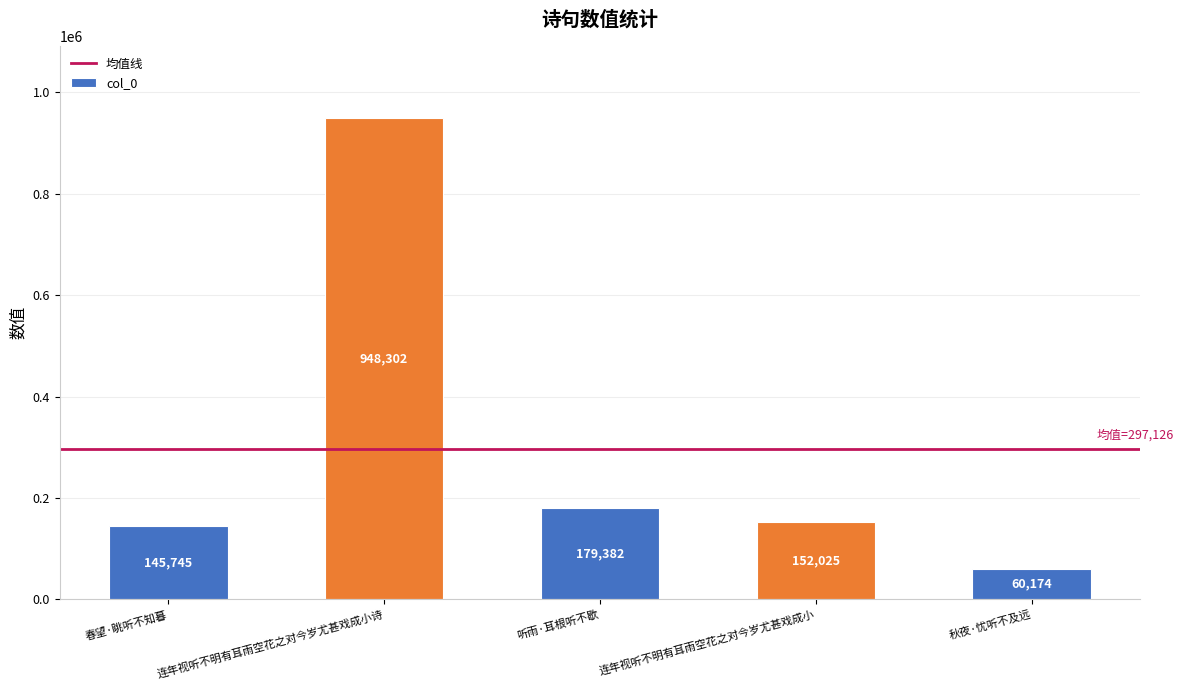

Rank the categories by value from highest to lowest.

连年视听不明有耳雨空花之对今岁尤甚戏成小诗, 听雨·耳根听不歇, 连年视听不明有耳雨空花之对今岁尤甚戏成小, 春望·眺听不知暮, 秋夜·忧听不及远